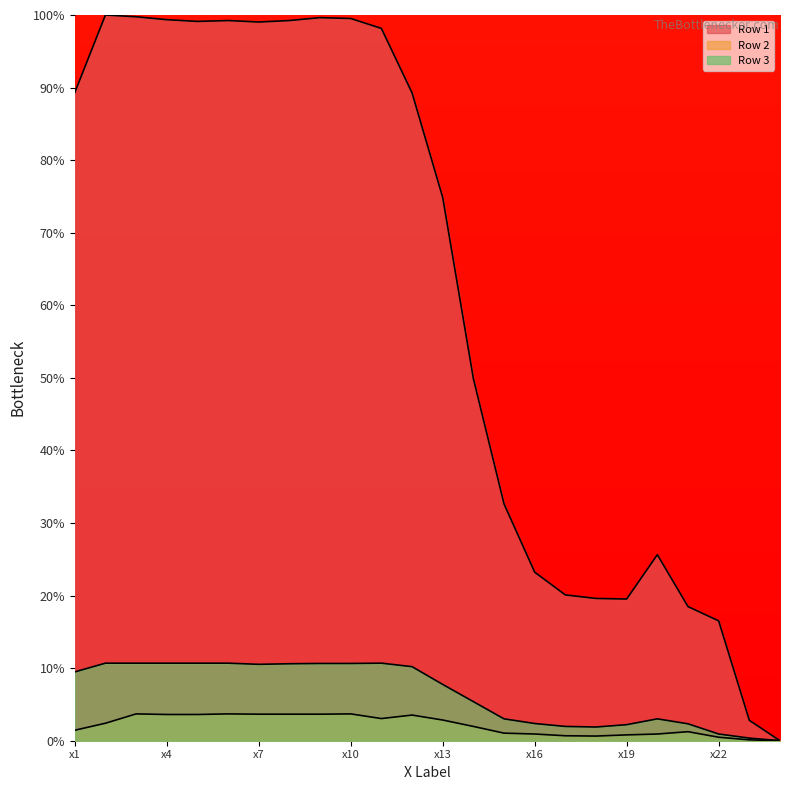

What is the highest value of the Row 2 series?

3.7